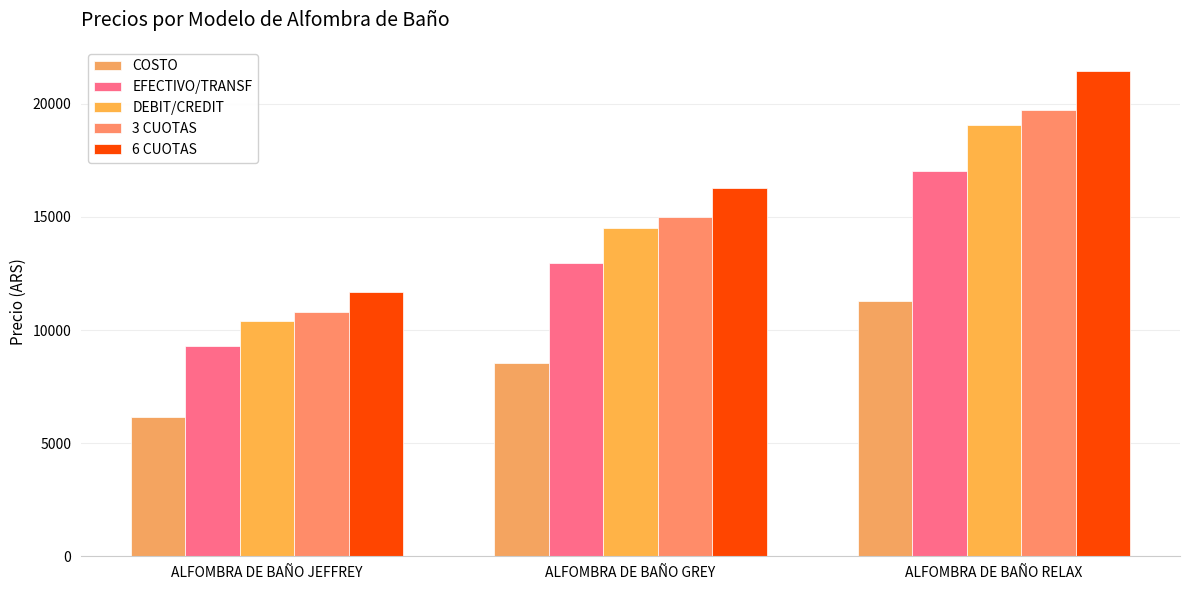

Count the DEBIT/CREDIT values in the range 10400 to 19050.

3